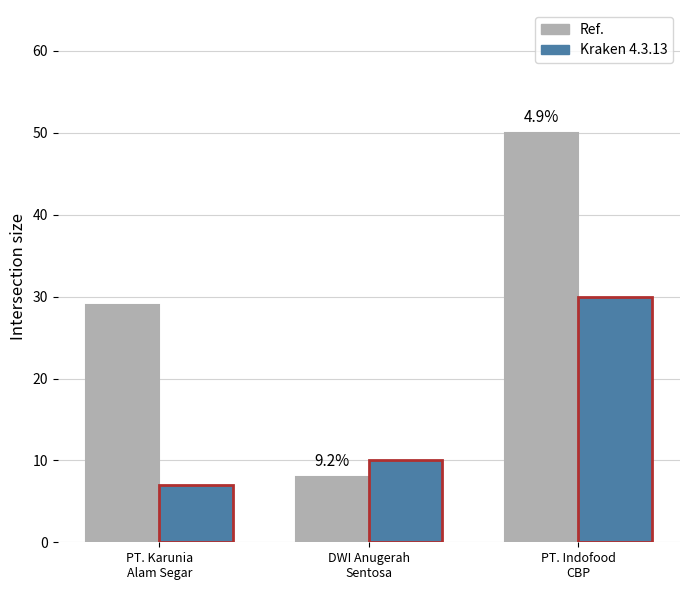

What is the total value across all series at PT. Indofood
CBP?

80